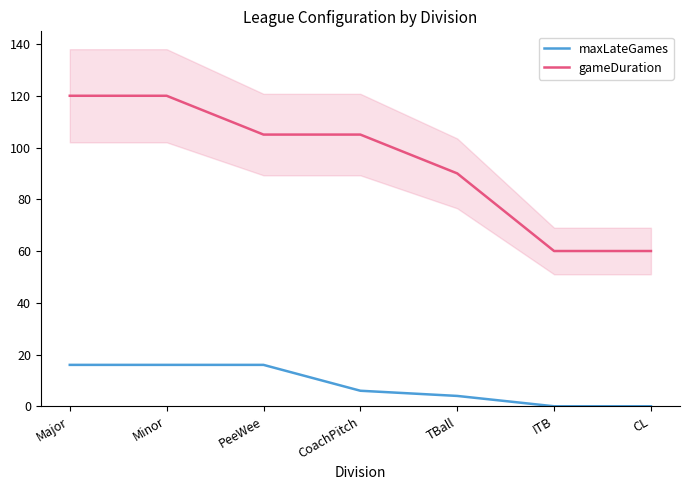

True or false: maxLateGames and gameDuration intersect in this chart.

False